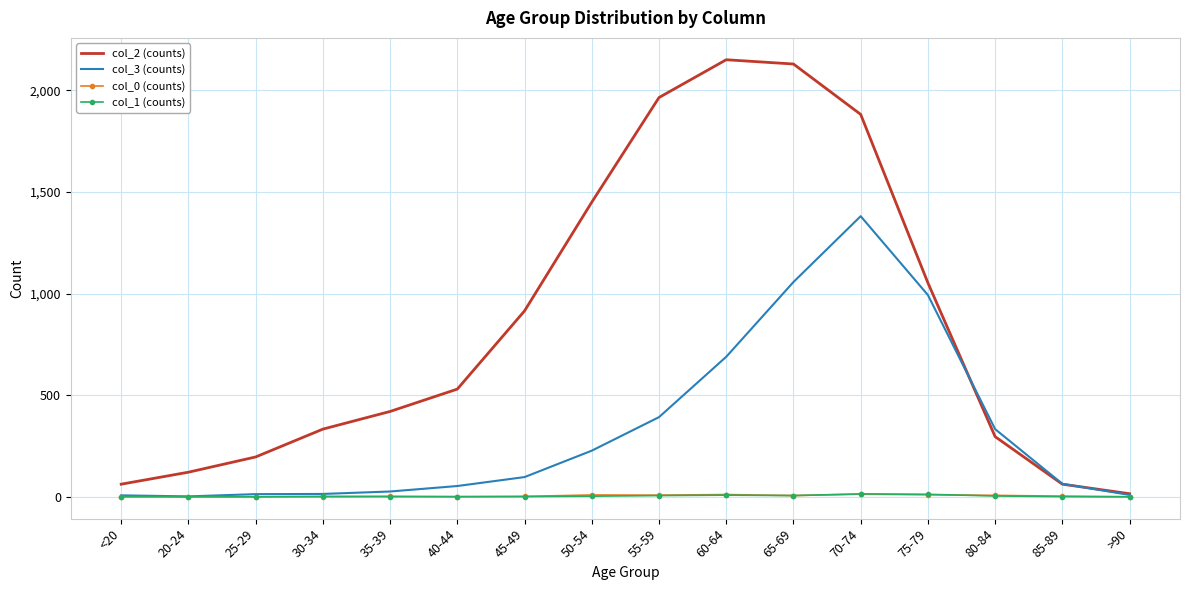

Is it true that col_3 (counts) equals 227 at 50-54?

True